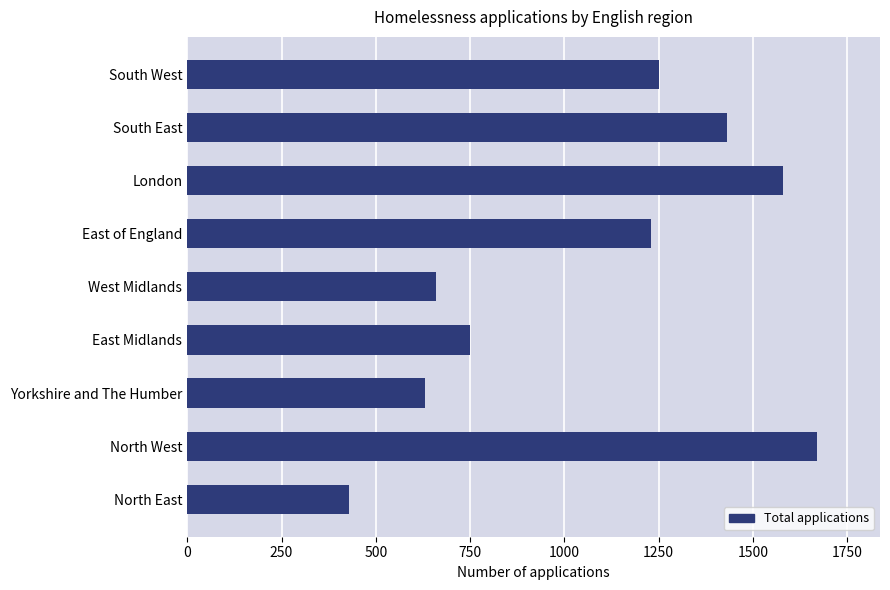

List the labels in order of value, smallest first.

North East, Yorkshire and The Humber, West Midlands, East Midlands, East of England, South West, South East, London, North West